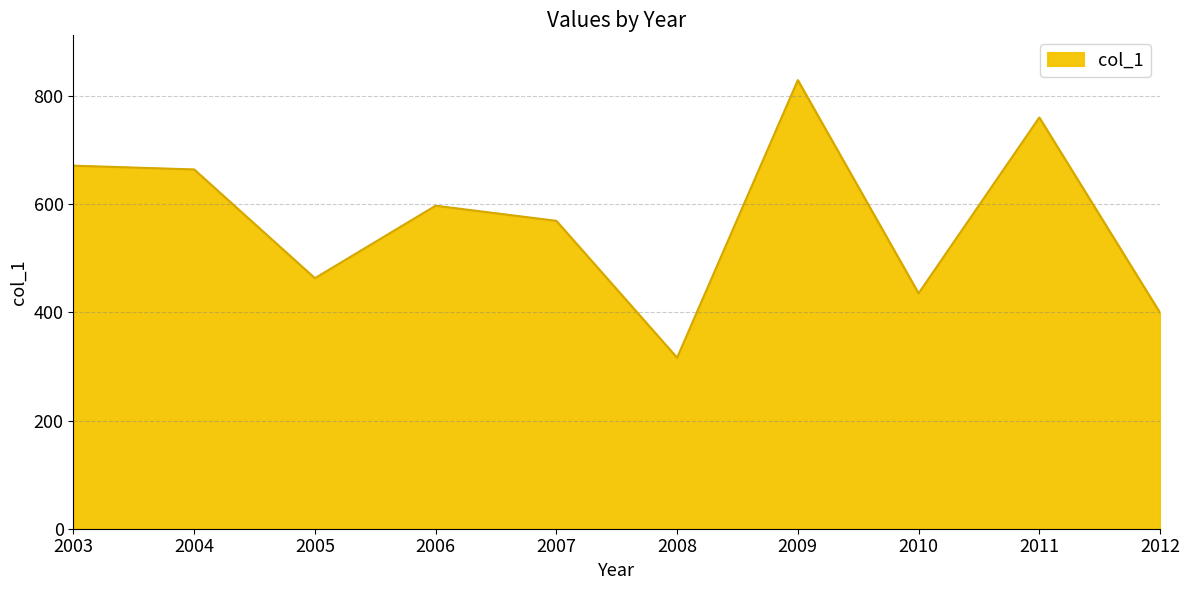

Does the chart display data point markers on the line(s)?

No